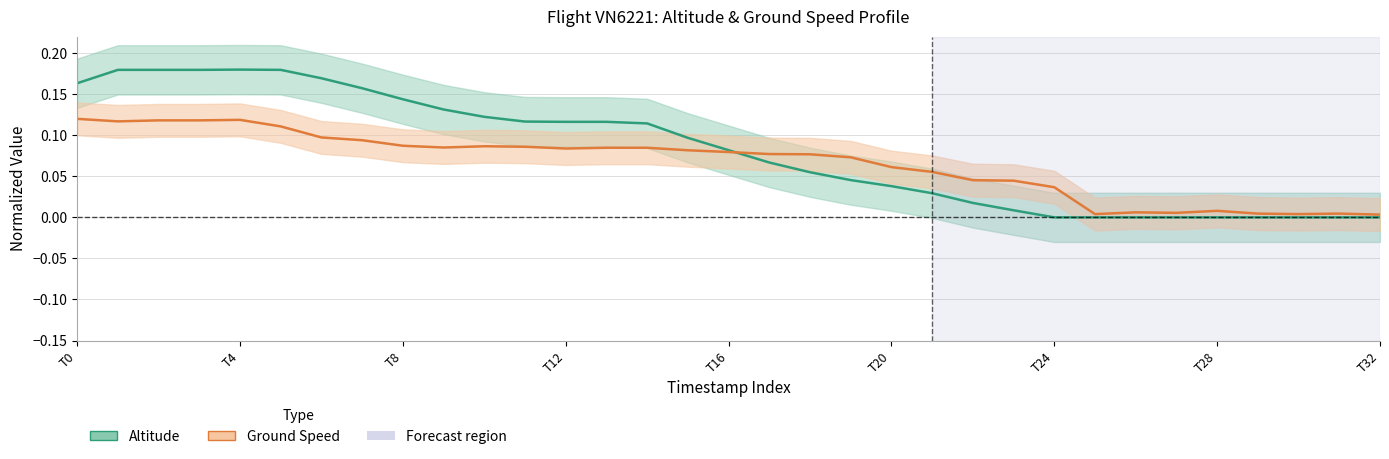

Between T12 and 31, which is larger?

T12